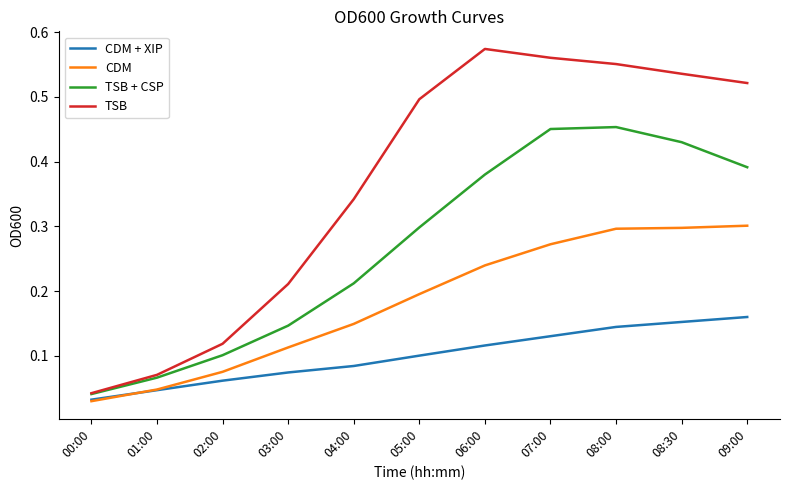

Where is CDM nearest to the value 0?

00:00